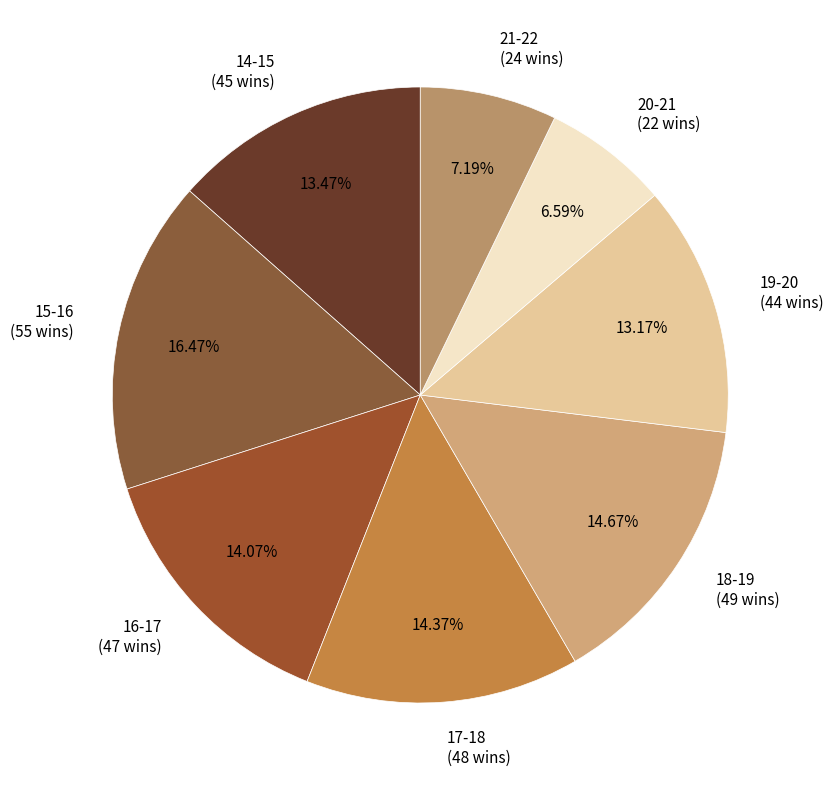

Which slice is the largest?

15-16